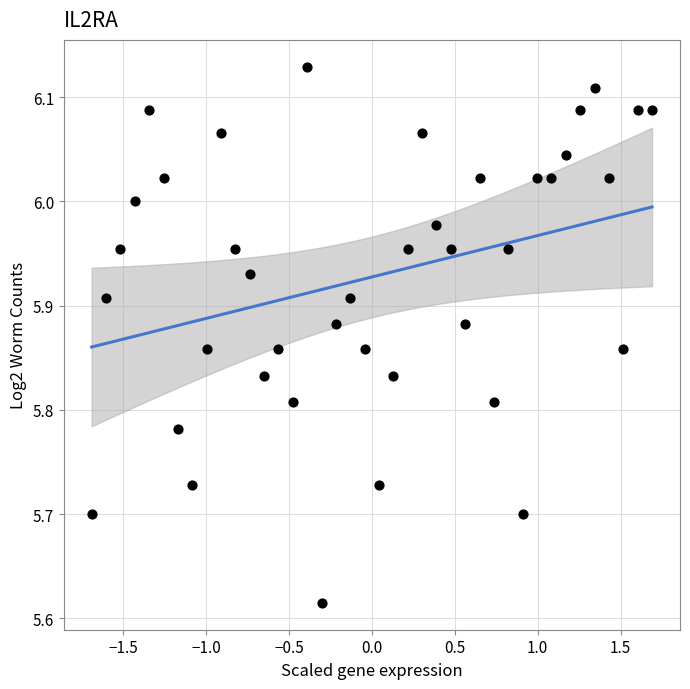

What is the range of Y values (max minus min)?

0.5